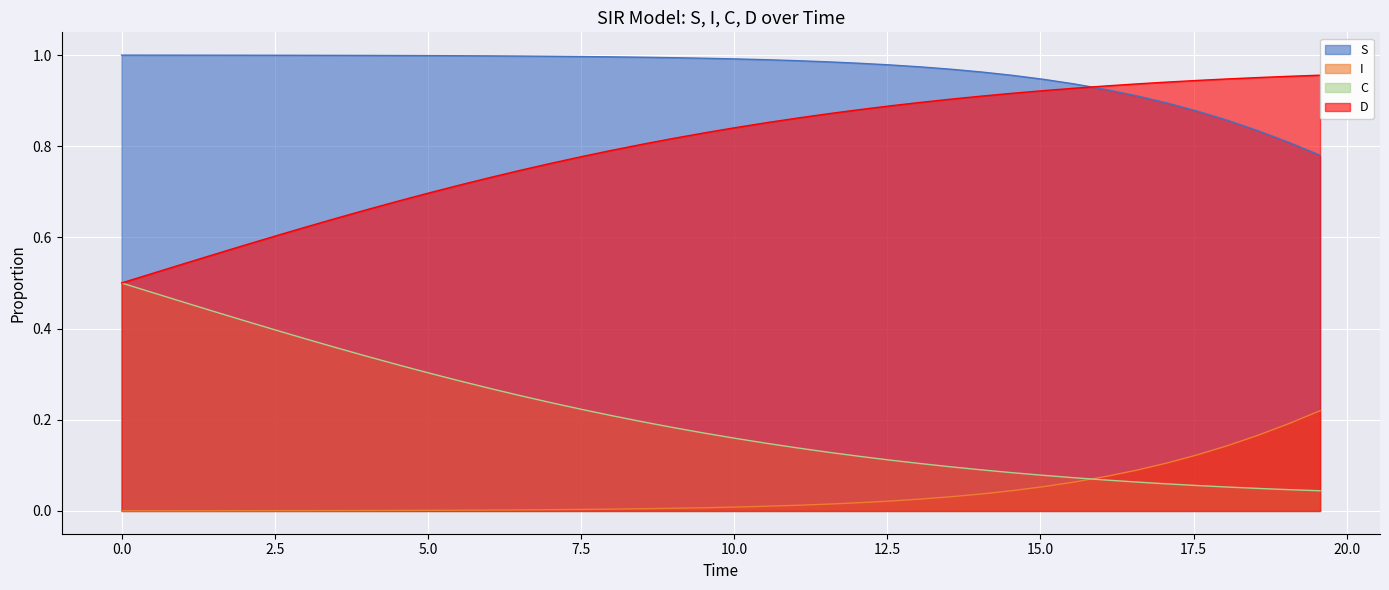

What is the difference between the second highest and second lowest values in the C series?

0.4